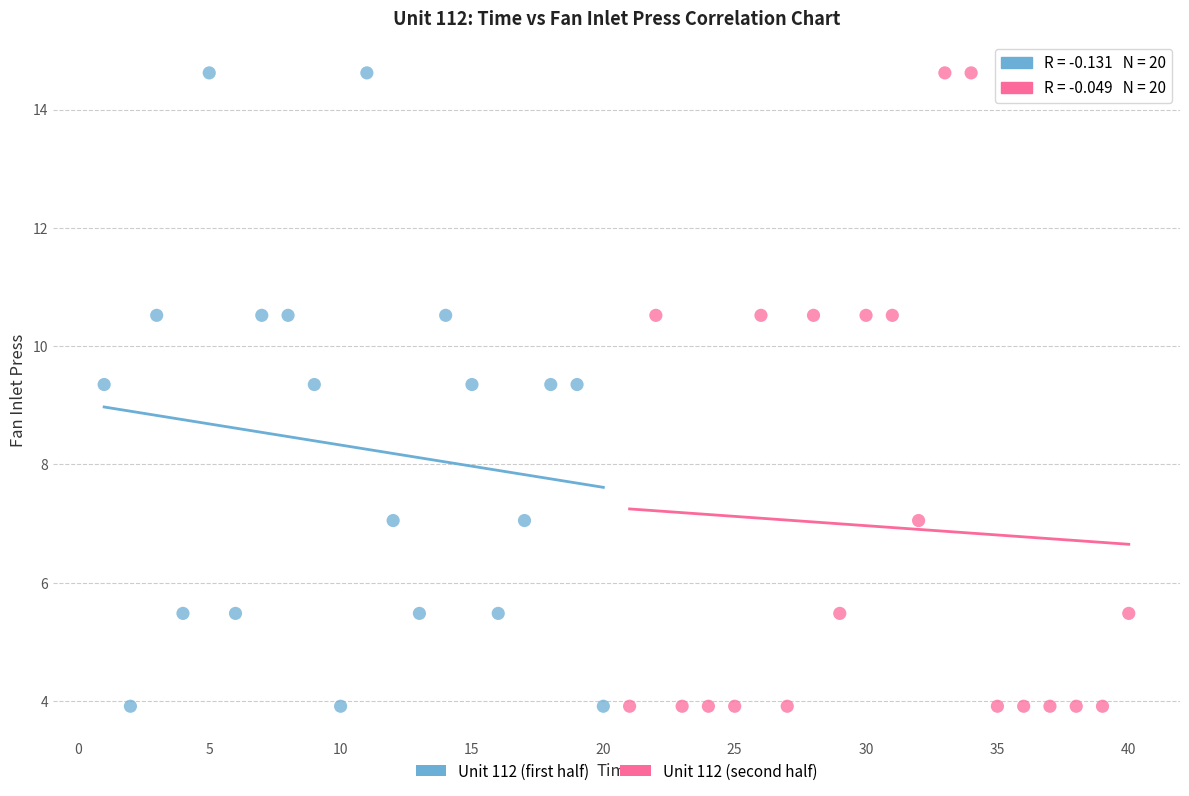

What are all the series names shown in the legend?

Unit 112 (first half), Unit 112 (second half)